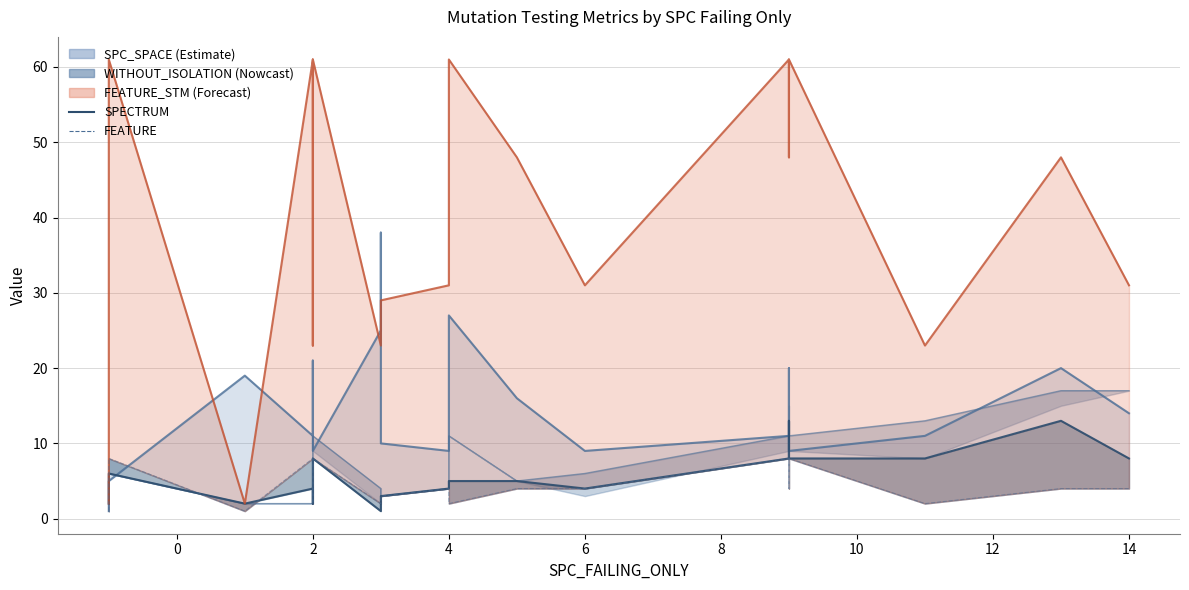

Approximately how many times larger is the value at 10 compared to 6?

1.5